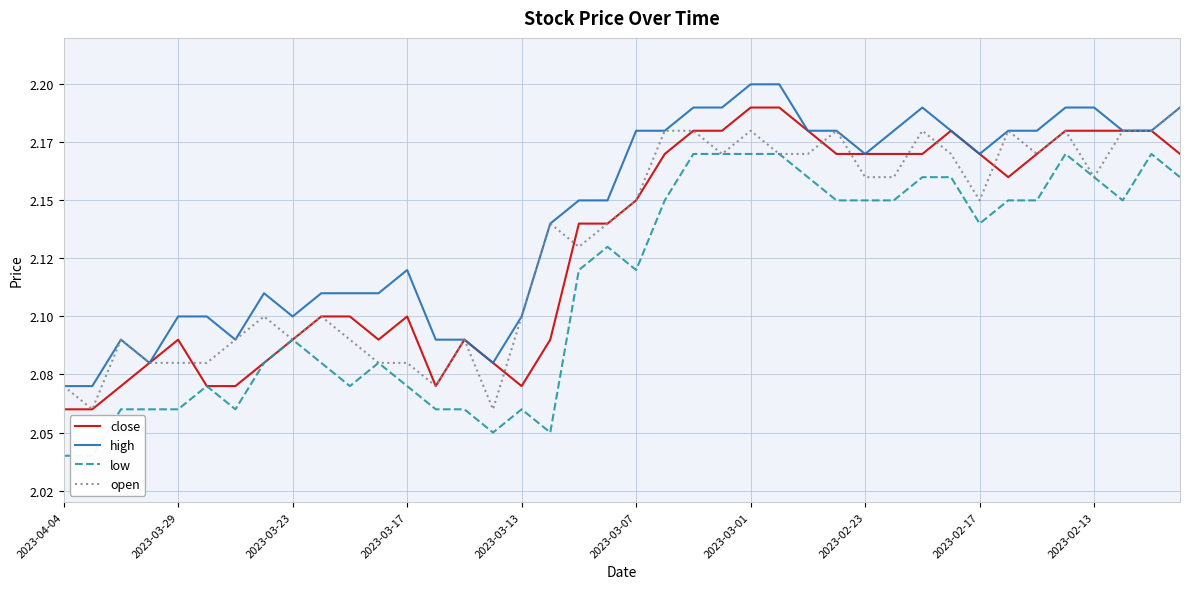

Rank the series by their maximum value, from highest to lowest.

high, close, open, low